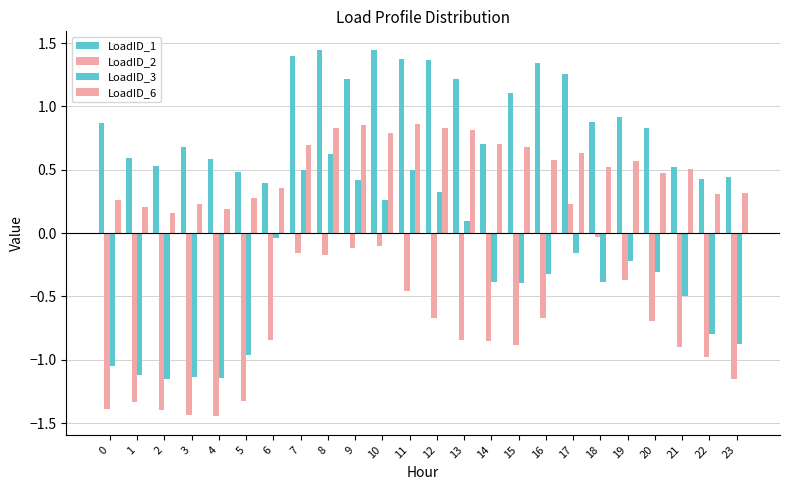

How many series are shown in this chart?

4